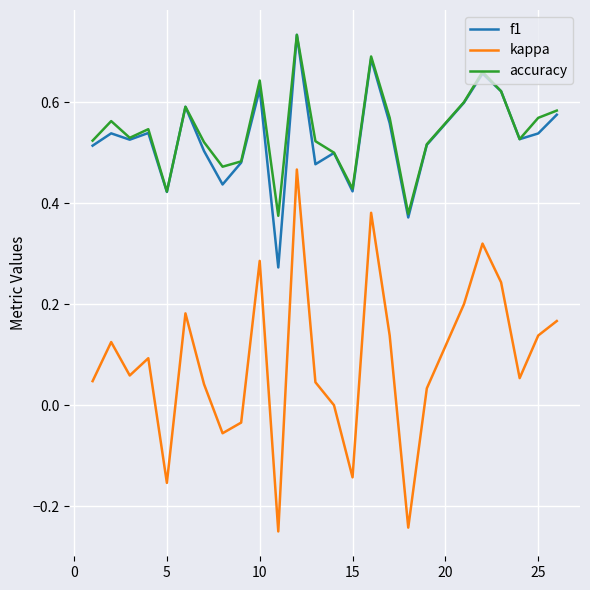

Which series has the largest range (max minus min)?

kappa